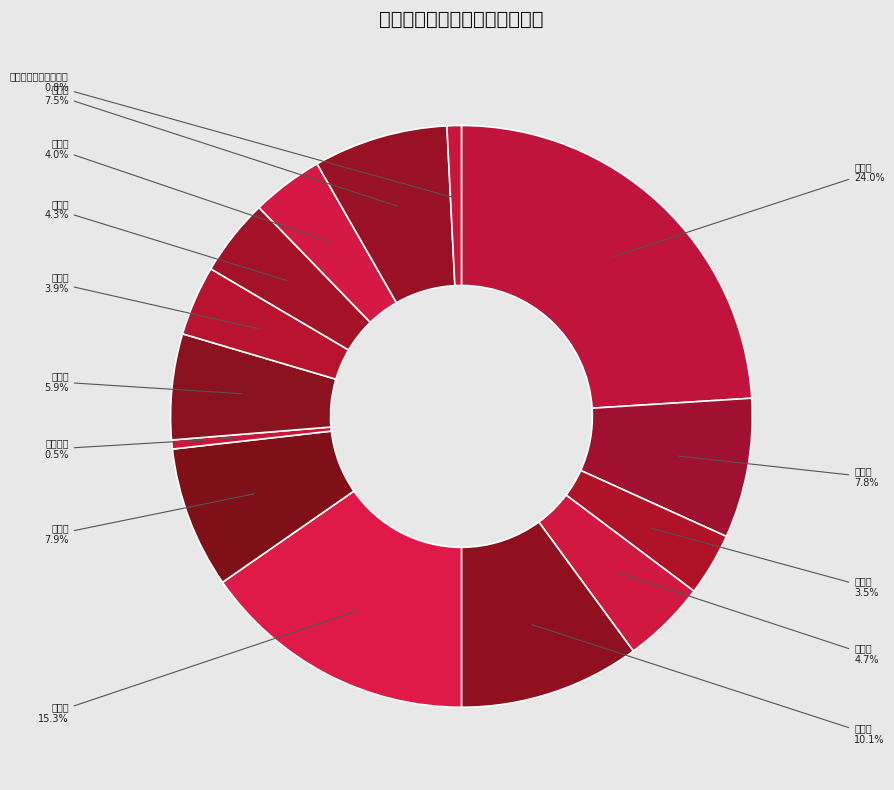

Rank the categories by value from highest to lowest.

长沙市, 岳阳市, 邵阳市, 常德市, 株洲市, 娄底市, 益阳市, 衡阳市, 永州市, 怀化市, 郴州市, 湘潭市, 湘西土家族苗族自治州, 张家界市